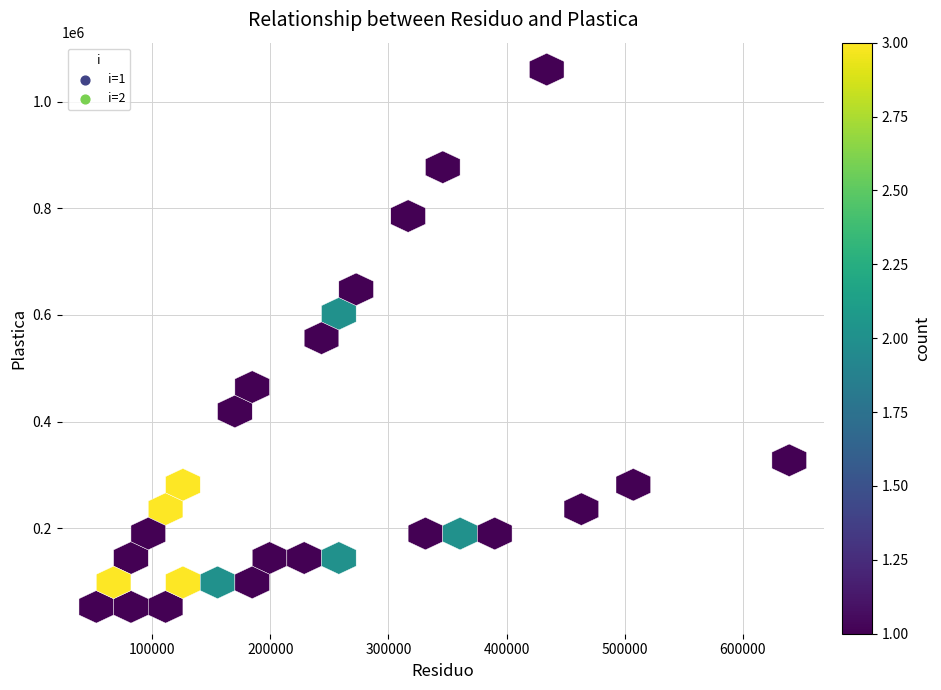

What Y value in the scatter plot is closest to 556316?

568083.6